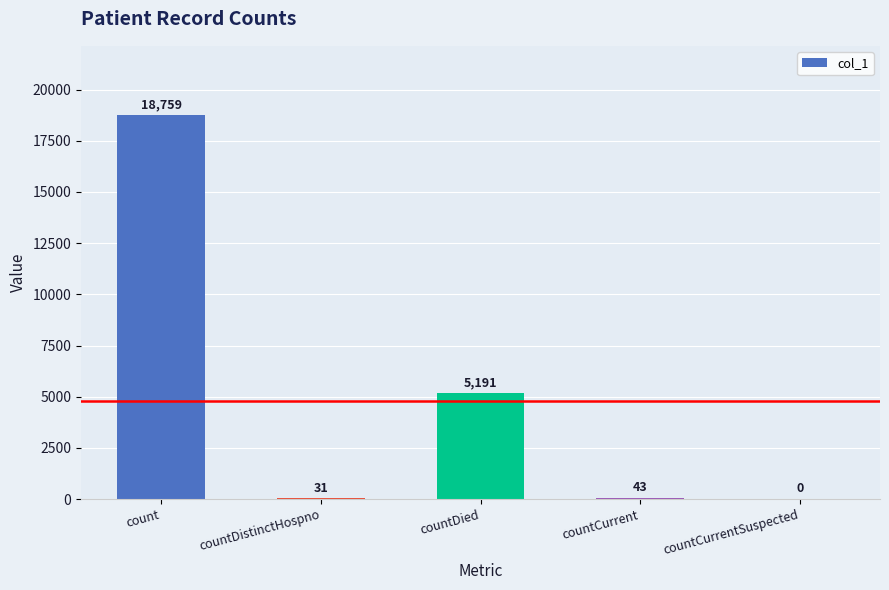

Reading left to right, transcribe all the data shown in this chart.

count=18759	countDistinctHospno=31	countDied=5191	countCurrent=43	countCurrentSuspected=0